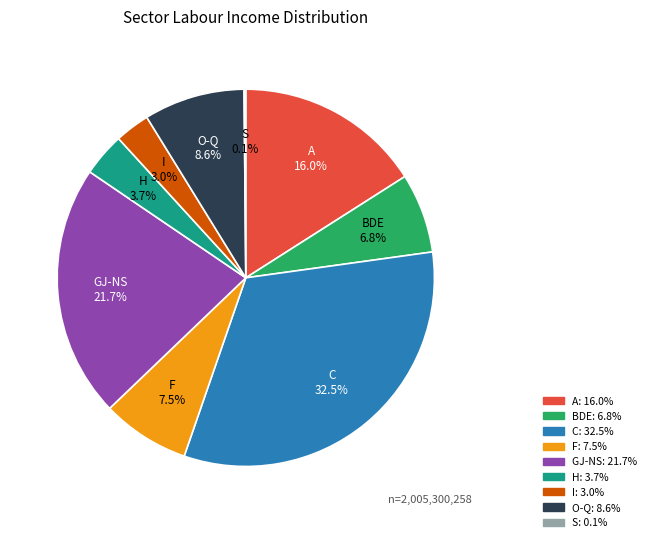

Which slice is the largest?

C